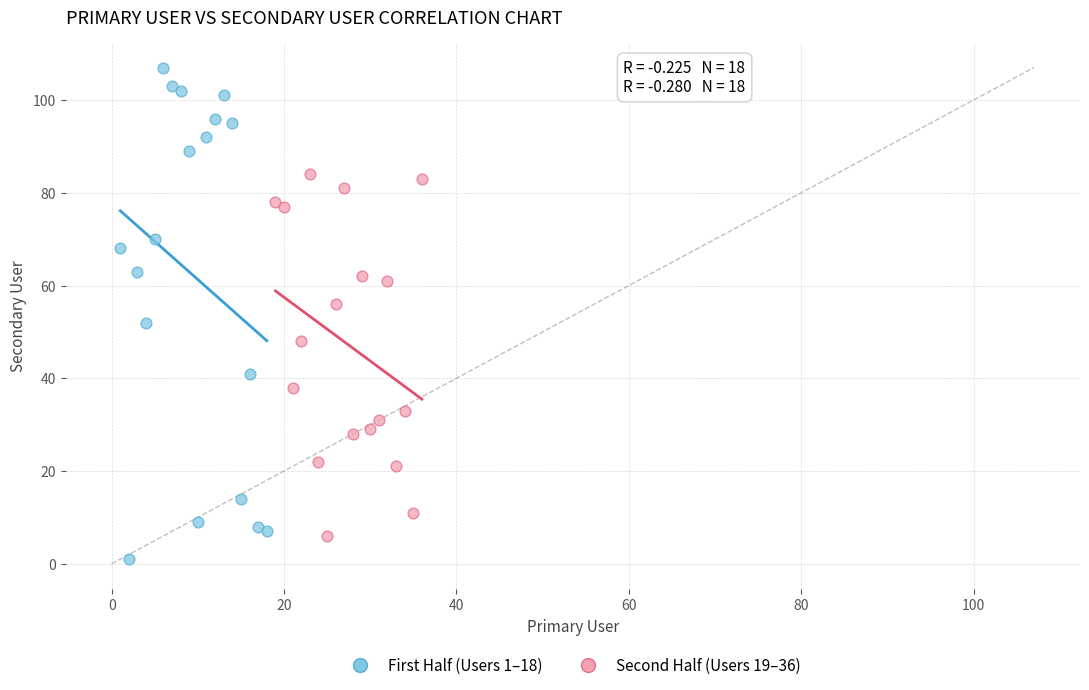

What are all the series names shown in the legend?

First Half (Users 1–18), Second Half (Users 19–36)